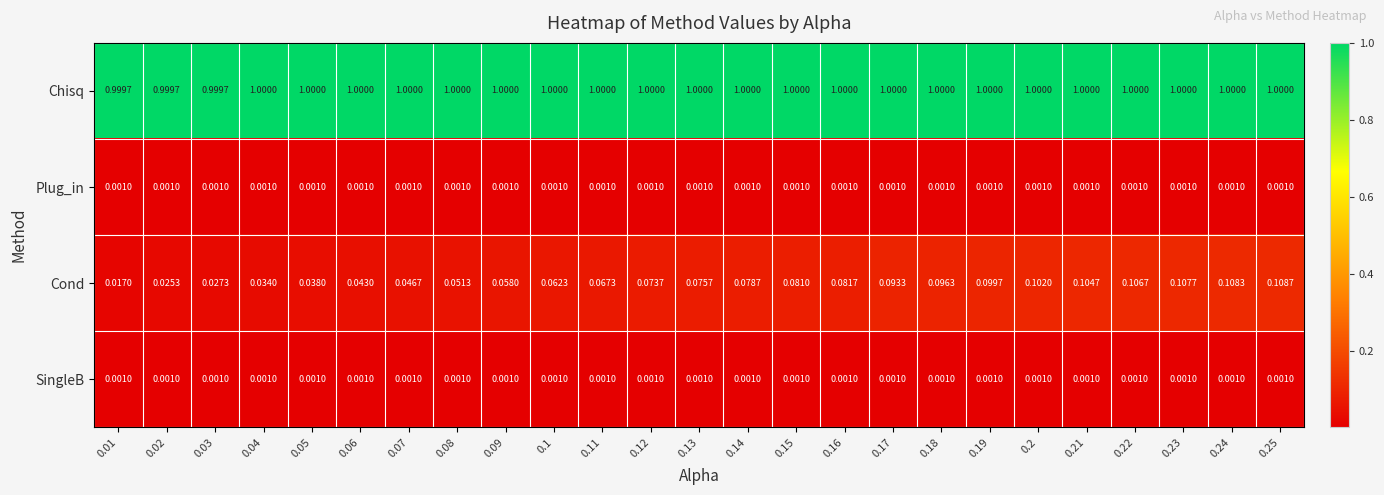

Which series has the largest total across all categories?

Chisq